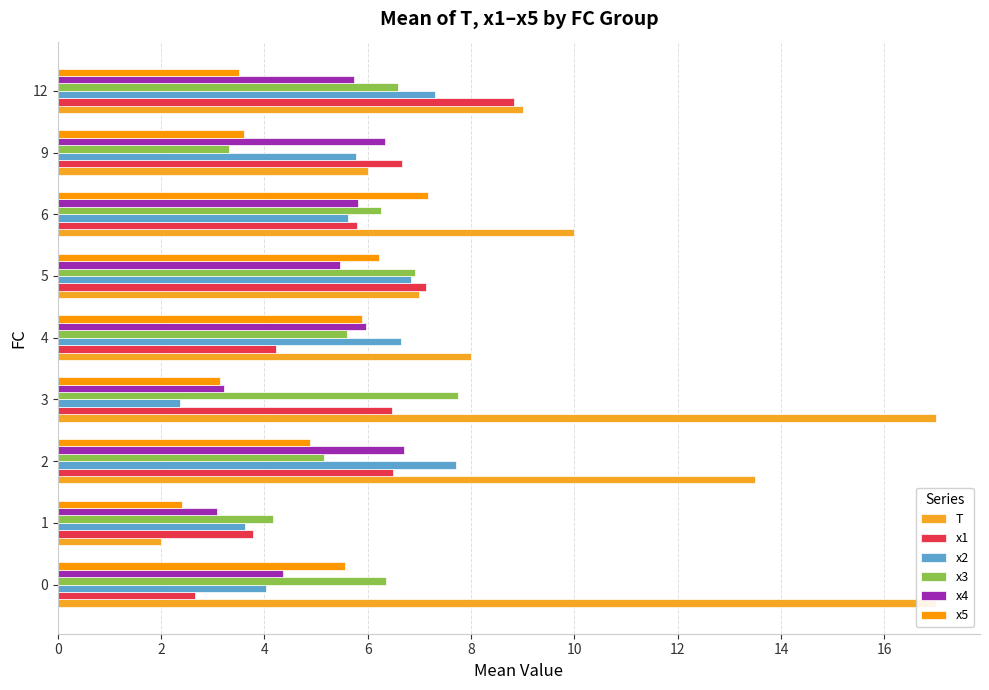

What is the difference between the maximum and minimum values in the x2 series?

5.4